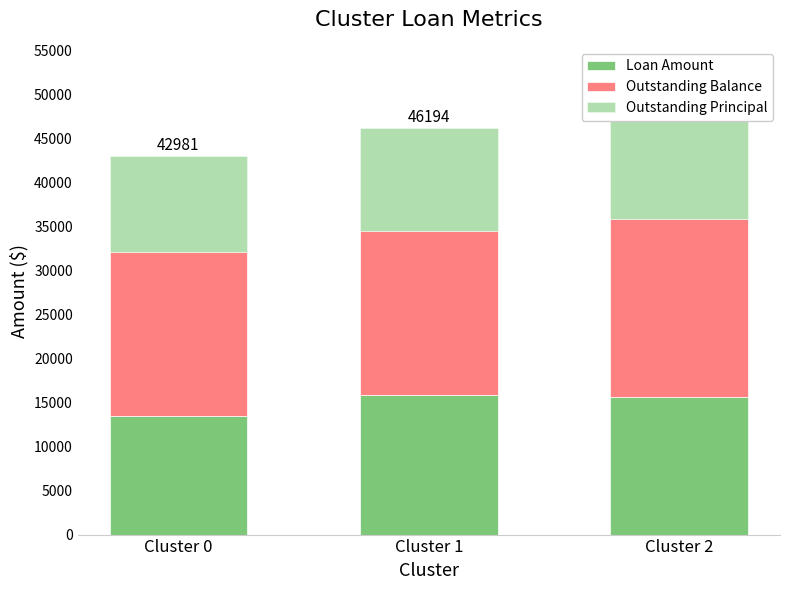

Where does the Loan Amount series first go above 15584?

Cluster 1